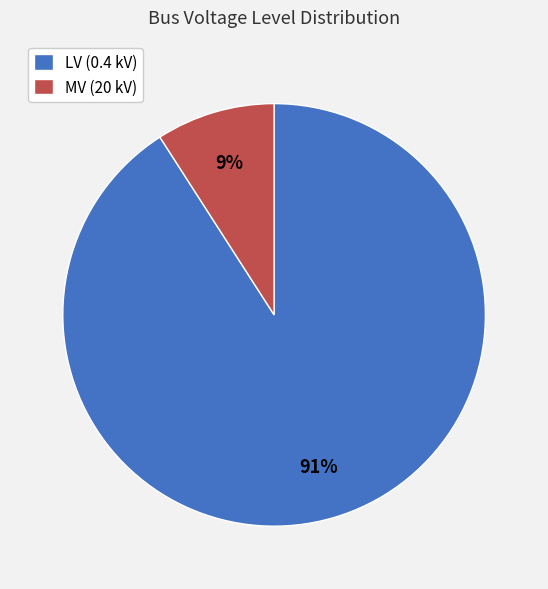

Is the sum of MV (20 kV) and LV (0.4 kV) greater than half?

Yes